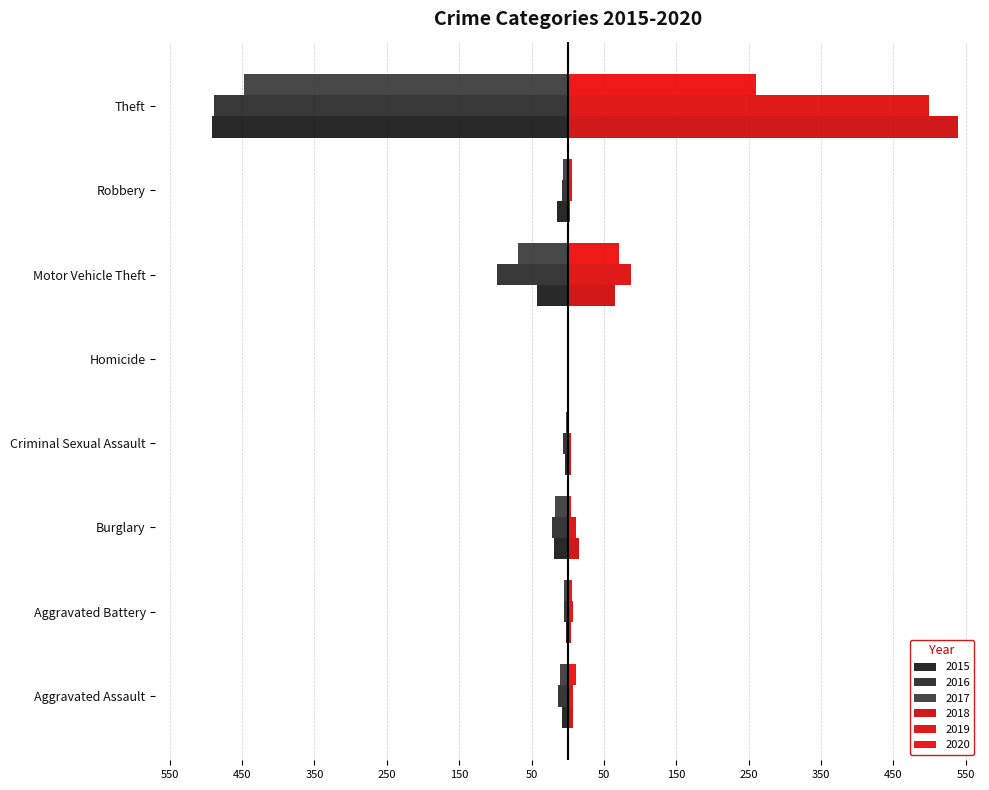

Does the chart contain any negative values?

Yes